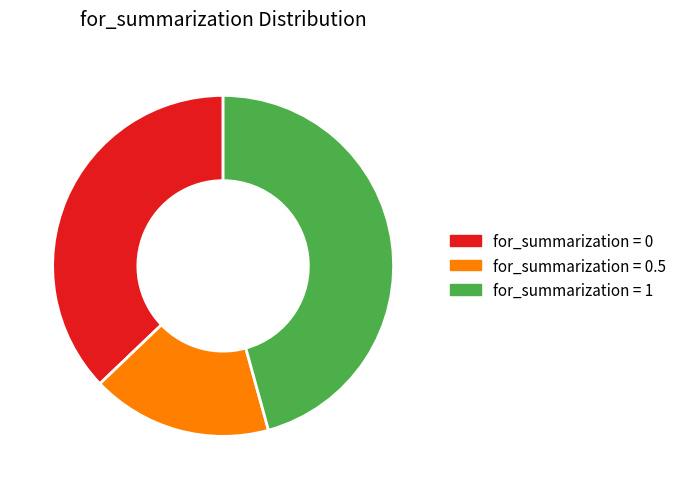

Is there any slice that represents more than half of the pie?

No